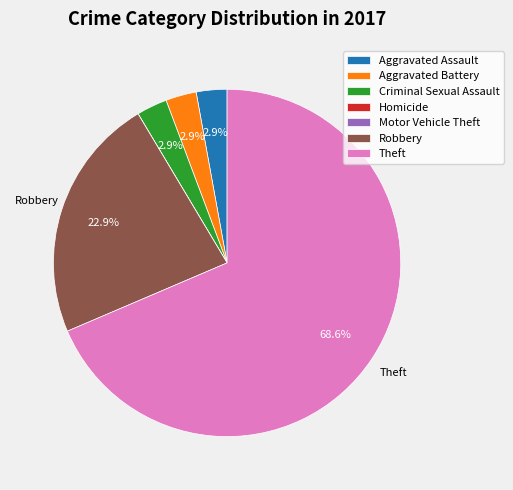

To the nearest percent, what is the average slice percentage?

14%